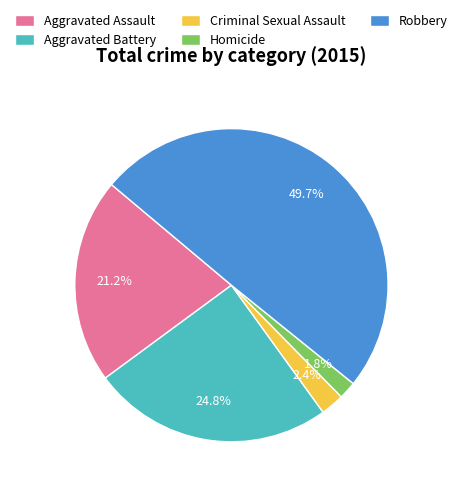

Count the number of slices in the pie.

5